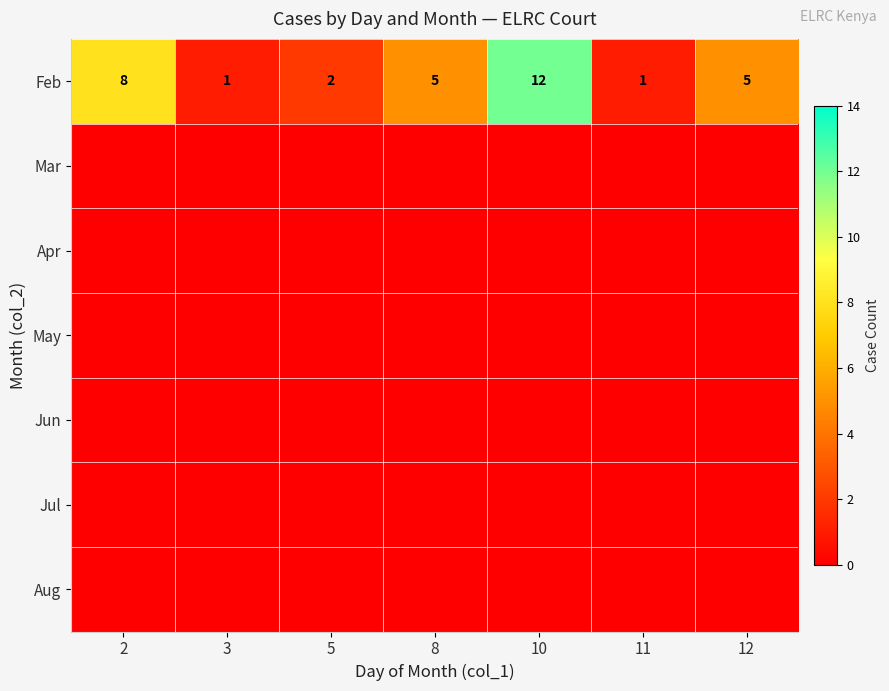

What is the difference between the Feb values at 5 and 2?

6